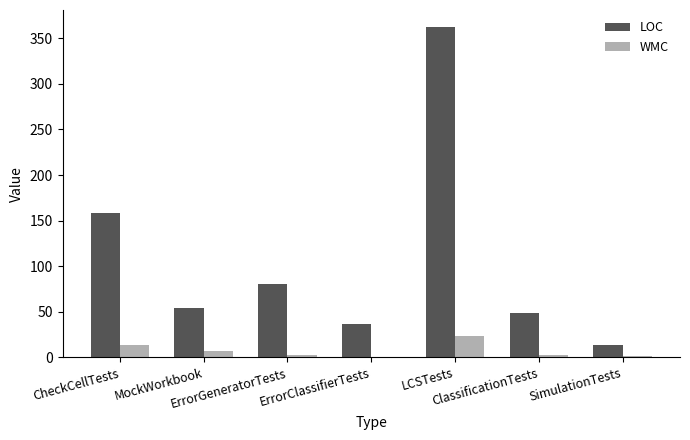

Are the bars grouped side by side (vs. stacked)?

Yes